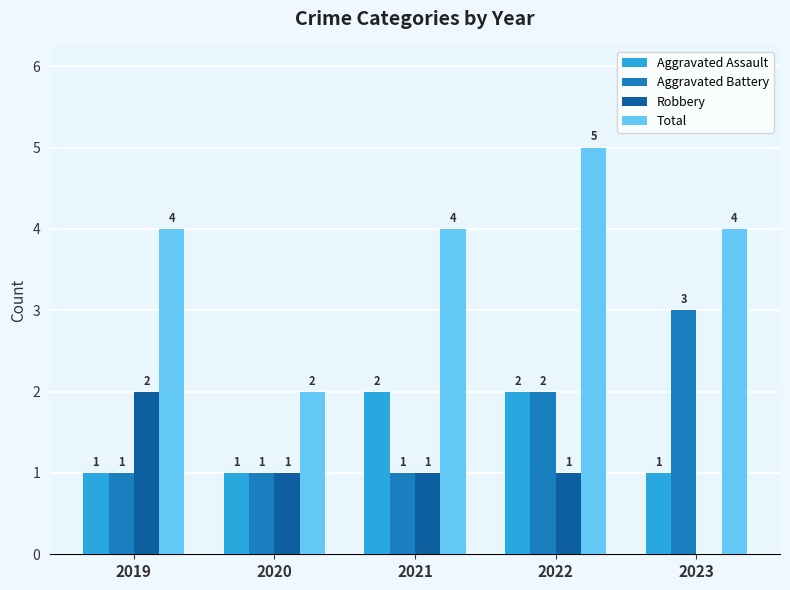

Which label corresponds to the largest value in the chart?

2022